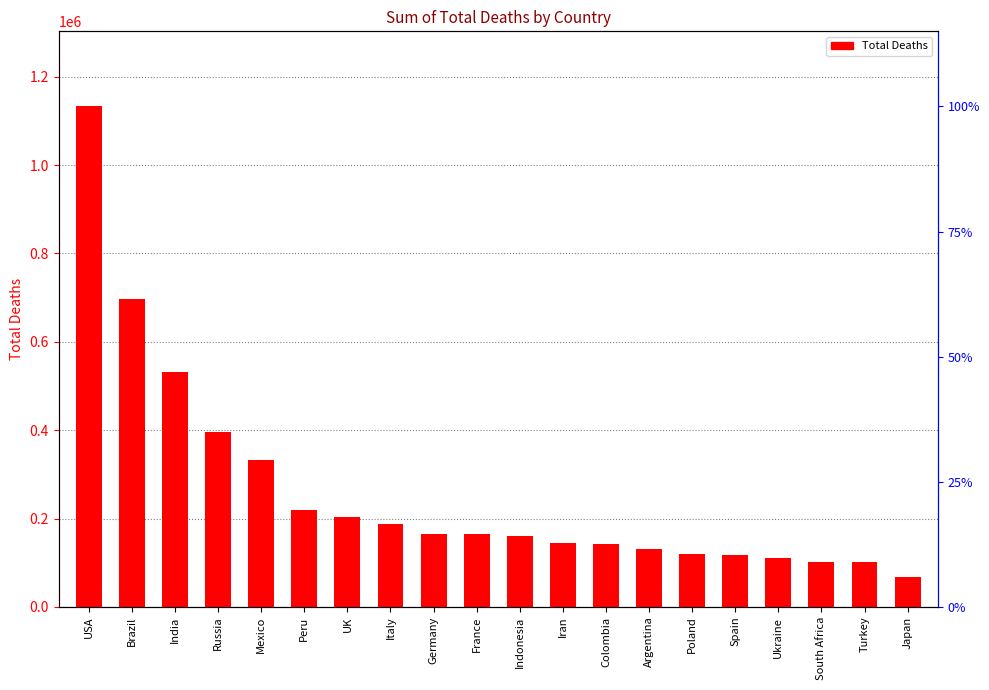

List the labels in order of value, smallest first.

Japan, Turkey, South Africa, Ukraine, Spain, Poland, Argentina, Colombia, Iran, Indonesia, France, Germany, Italy, UK, Peru, Mexico, Russia, India, Brazil, USA